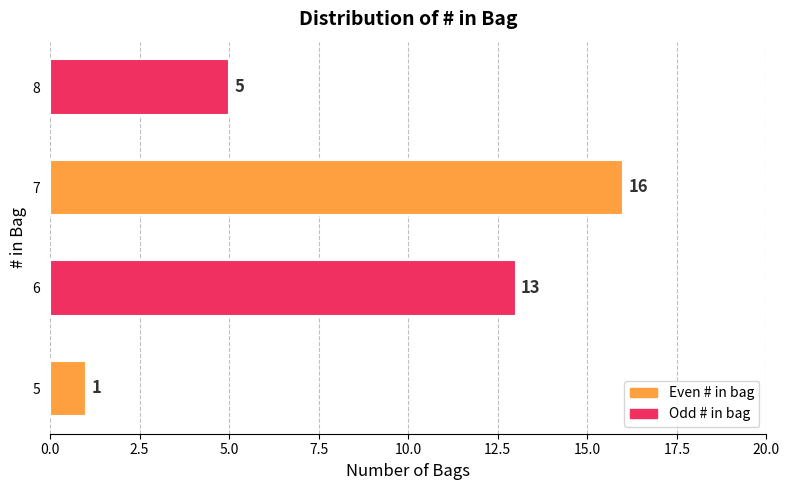

Is it true that the value at 7 is 16?

True